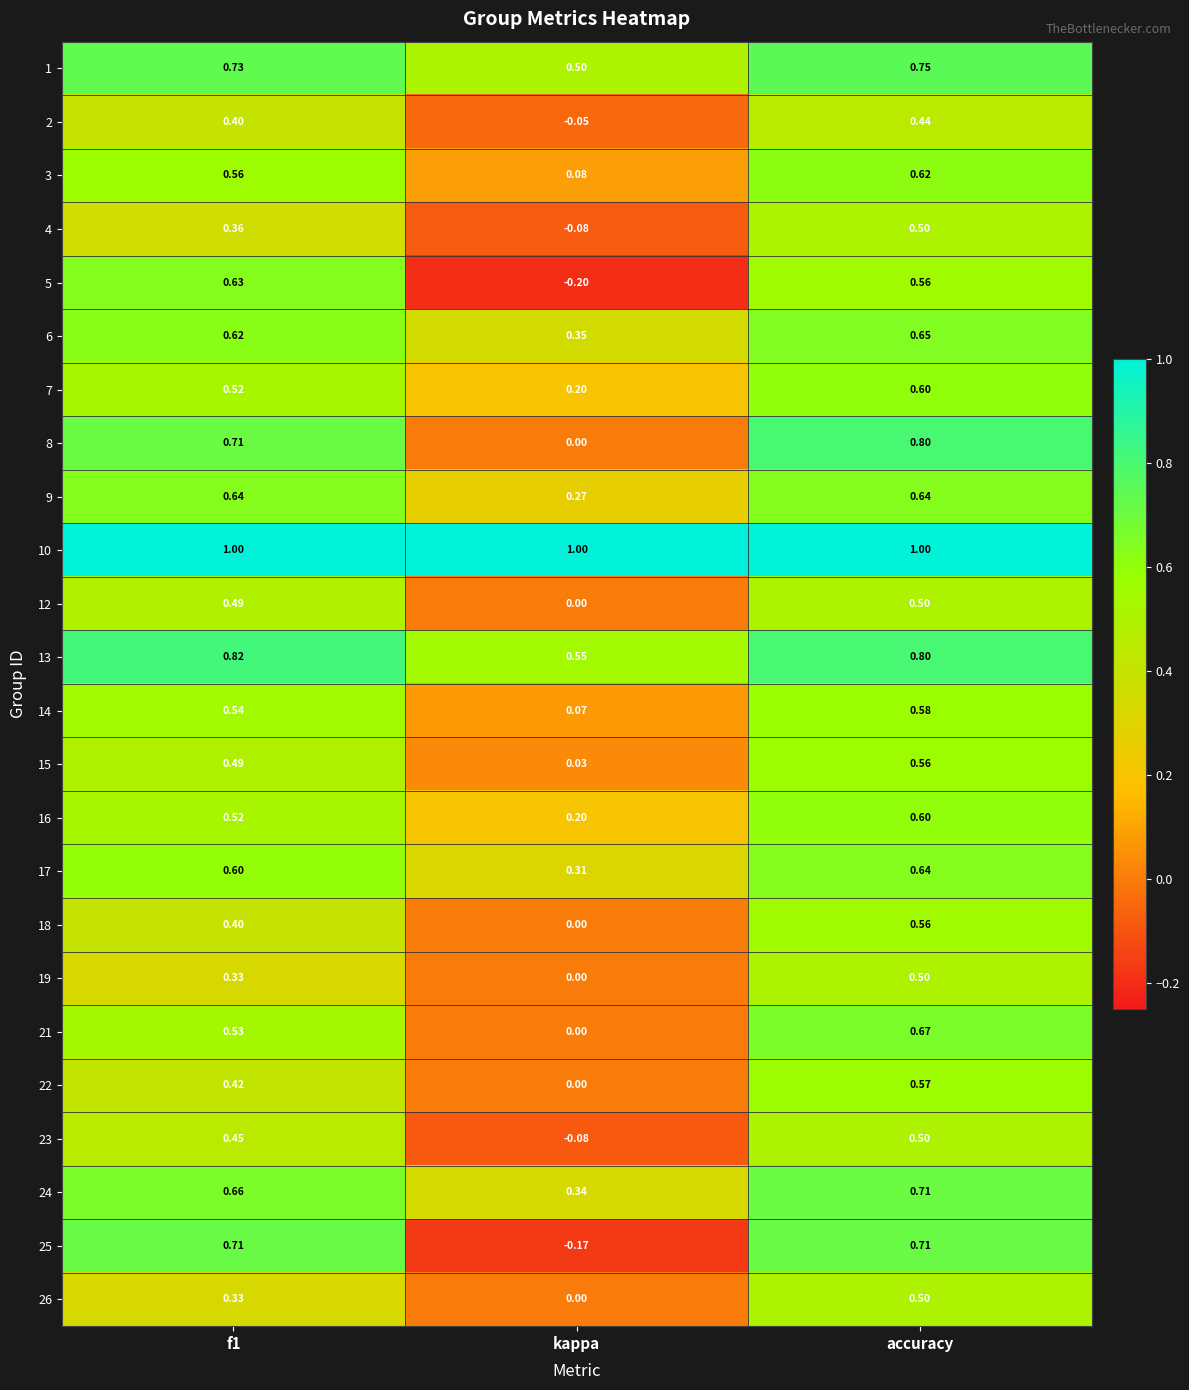

Which category has the lowest value across all series?

kappa